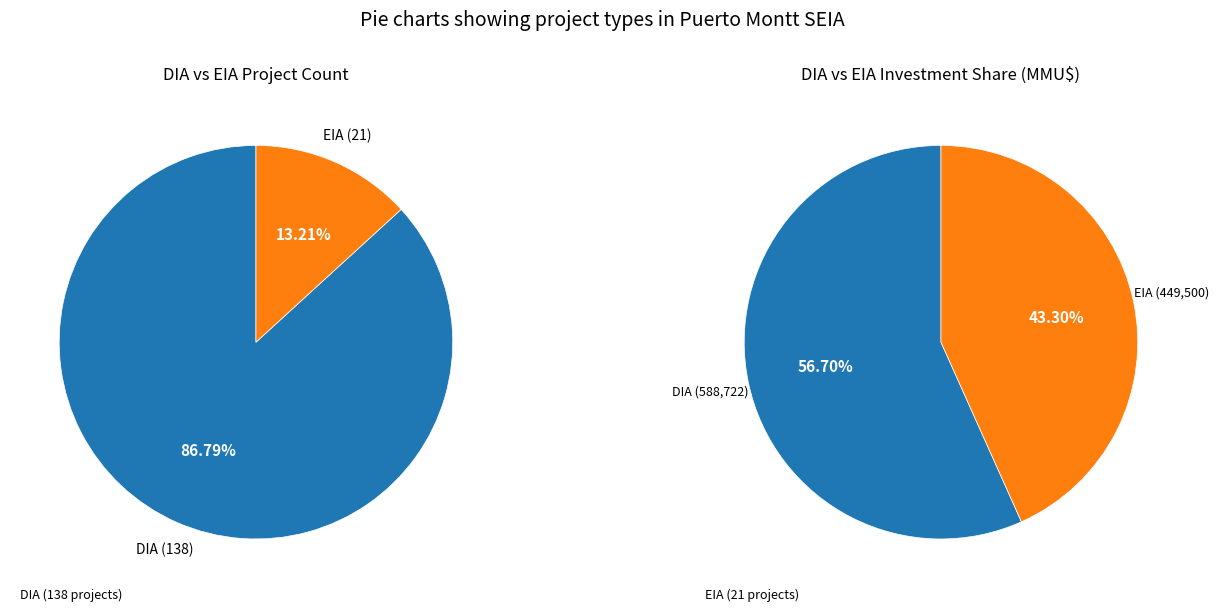

To the nearest percent, what is the combined percentage of EIA and DIA?

100%